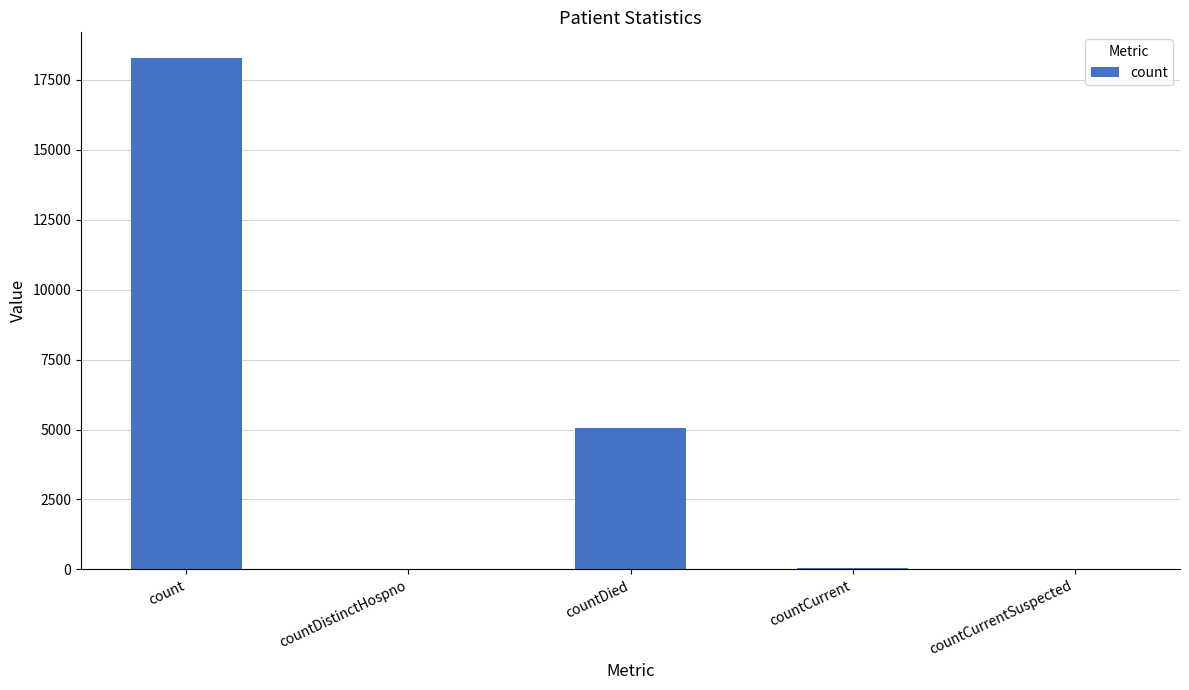

Where does the data first go above 51?

count